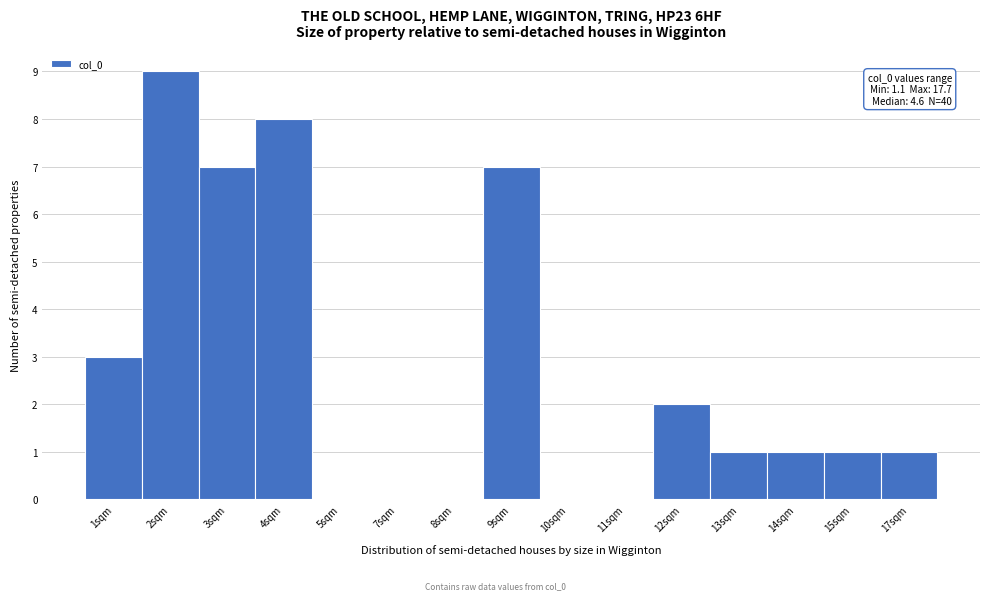

Reading right to left, transcribe all the data shown in this chart.

17sqm=1	15sqm=1	14sqm=1	13sqm=1	12sqm=2	11sqm=0	10sqm=0	9sqm=7	8sqm=0	7sqm=0	5sqm=0	4sqm=8	3sqm=7	2sqm=9	1sqm=3